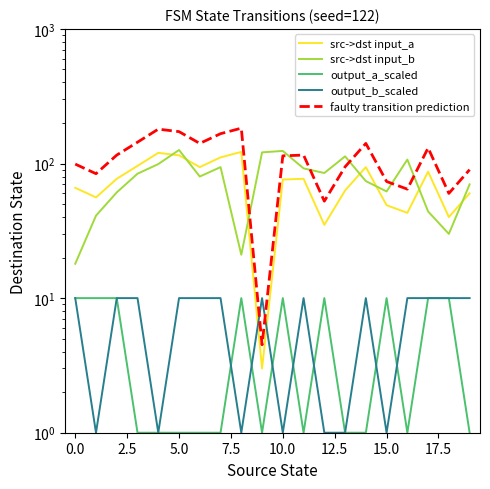

What position from the right is 10?

10